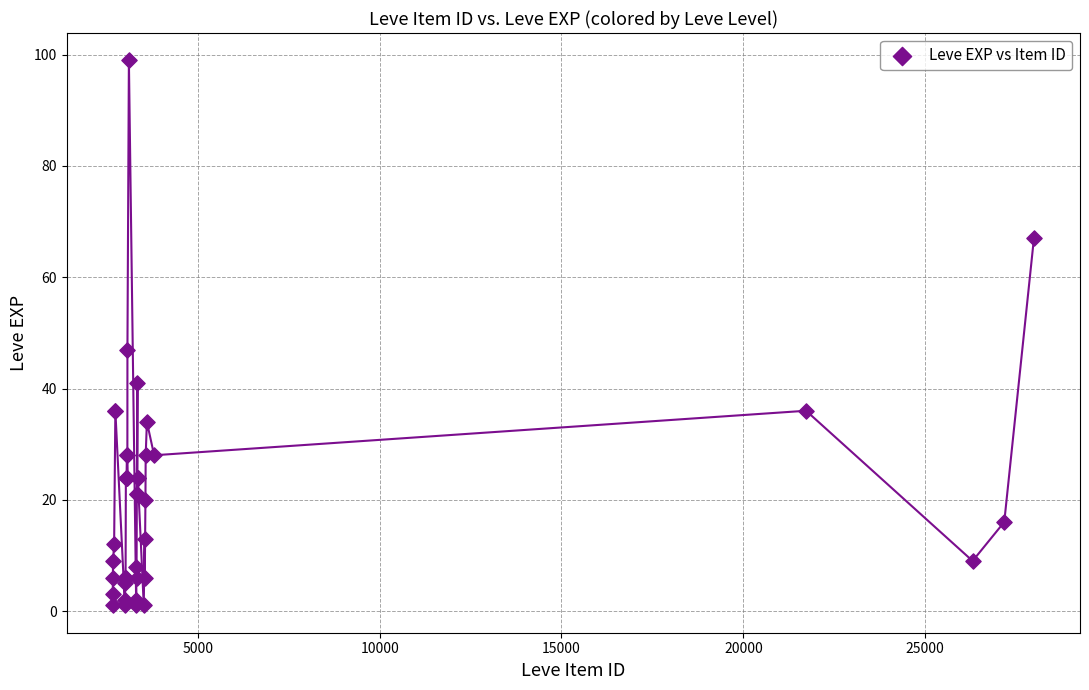

What Y value in the scatter plot is closest to 50?

47